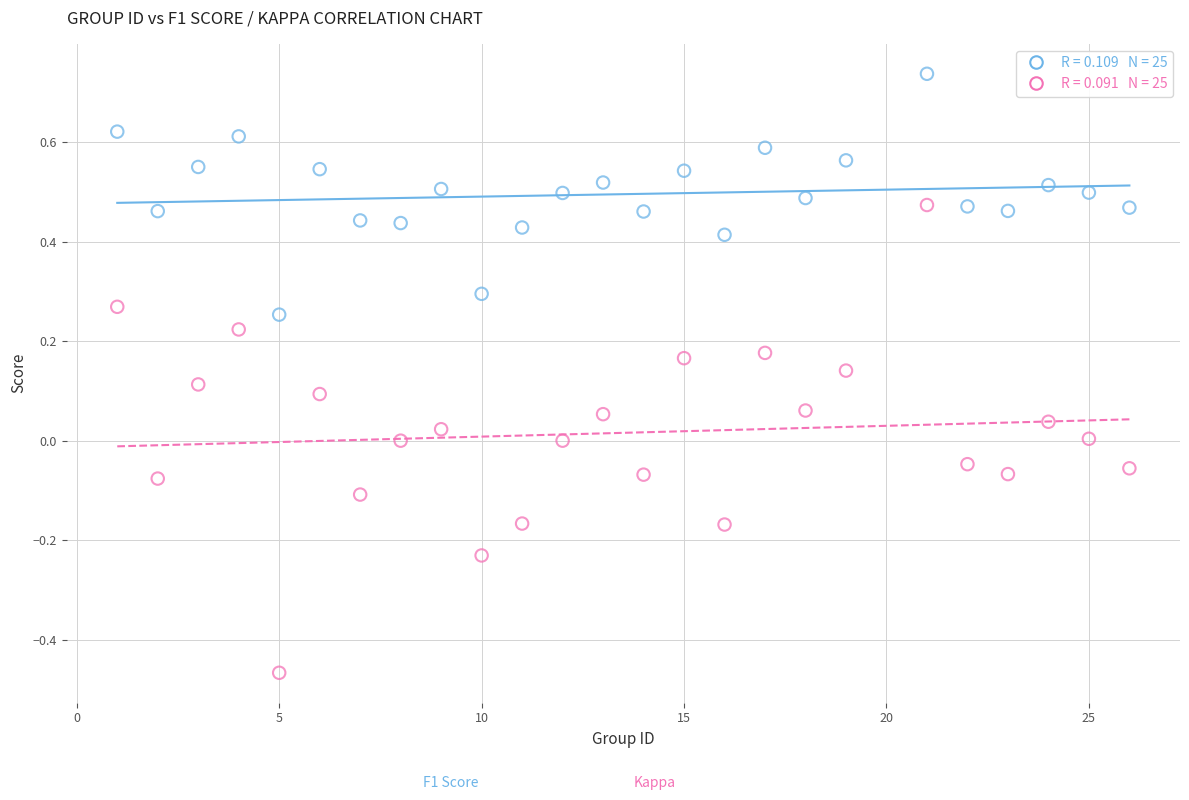

Across all data points, what is the range of Y values (max minus min)?

1.2